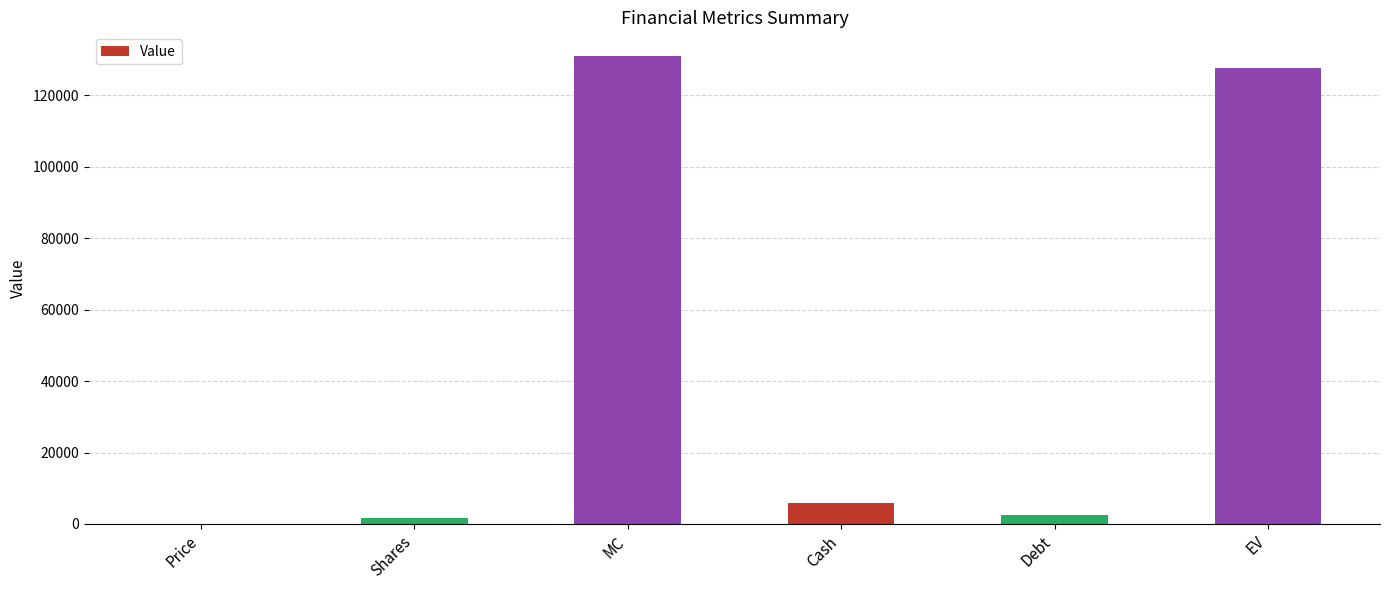

True or false: the data shows 127670 at EV.

True